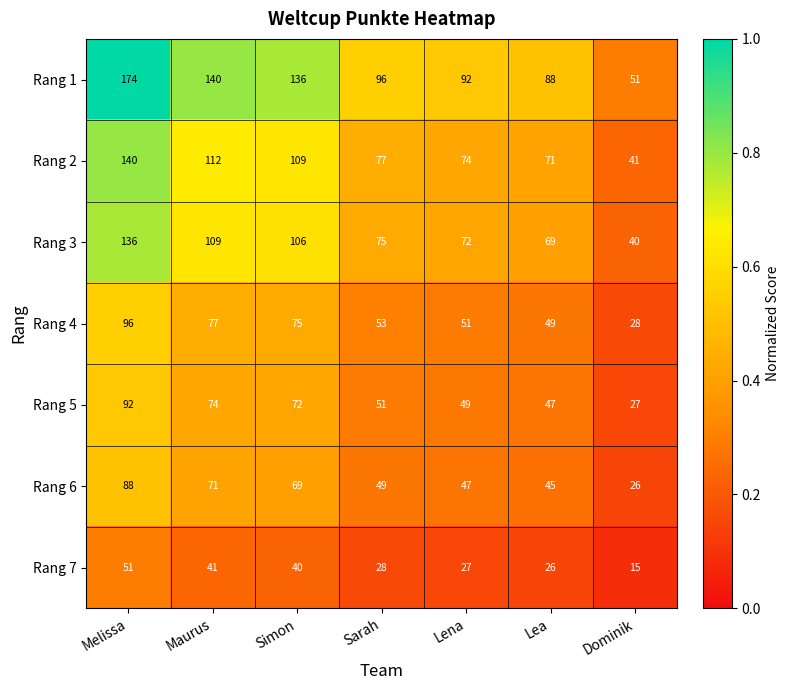

At which category does the chart reach its peak across all series?

Melissa